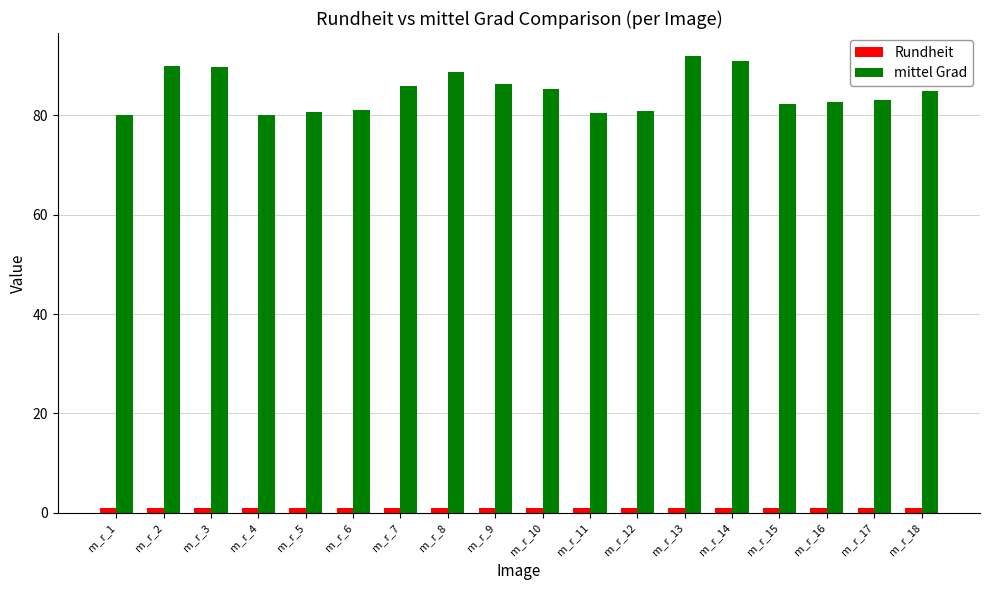

True or false: mittel Grad has a value of 31.3 at m_r_4.

False